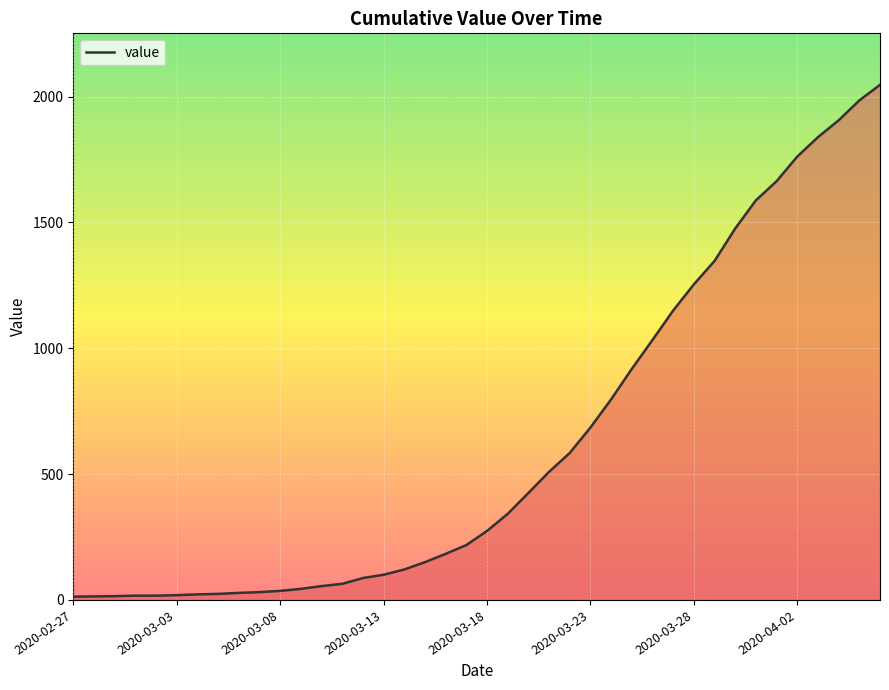

Does the chart have visible grid lines?

Yes